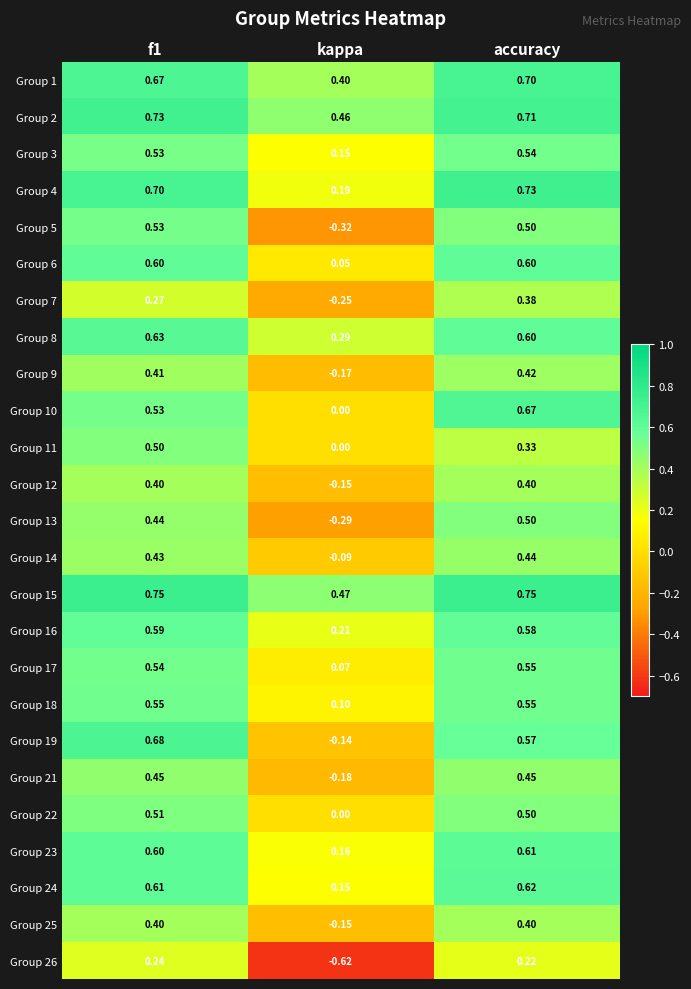

At which label is Group 5 closest to 0?

kappa